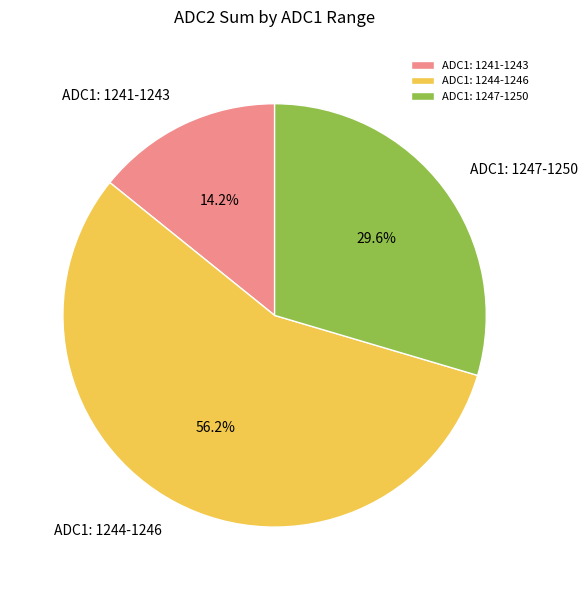

What portion of the pie excludes ADC1: 1241-1243?

85.8%